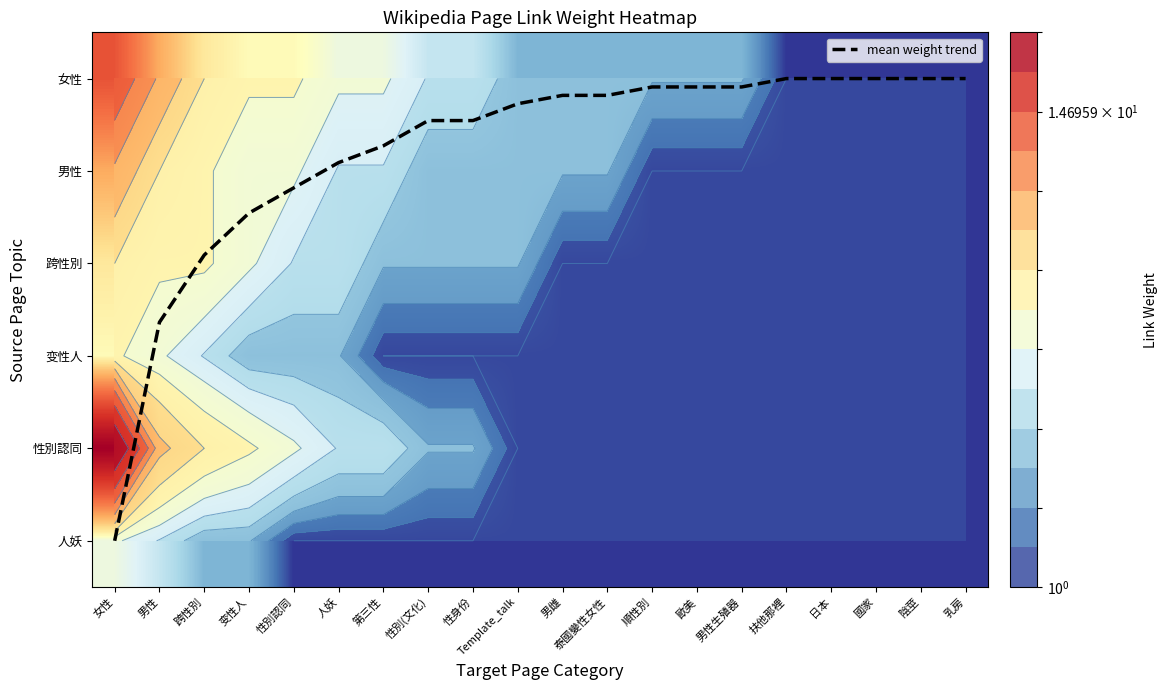

Rank the series by their maximum value, from lowest to highest.

人妖, mean weight trend, 变性人, 跨性別, 男性, 女性, 性別認同